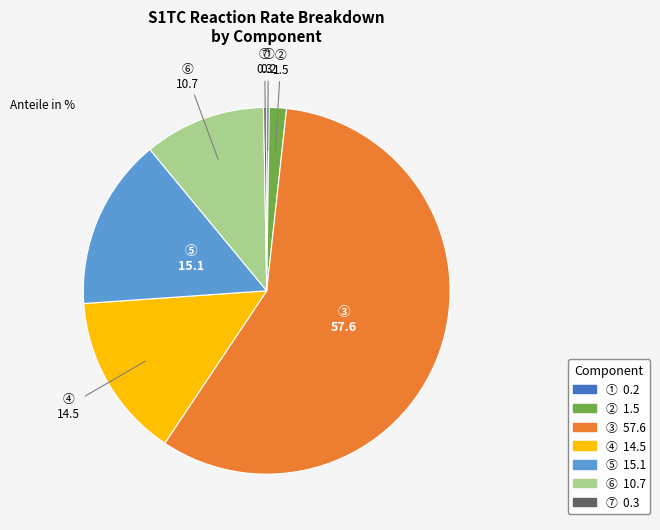

The ③ slice represents 46% of the pie. True or false?

False